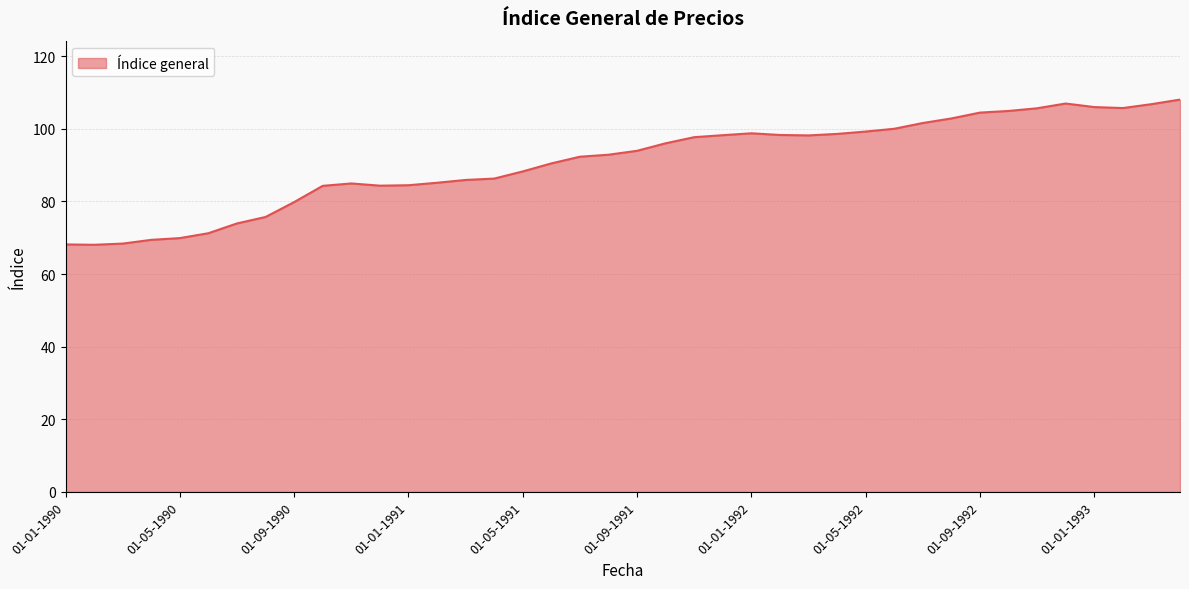

What is the difference between the maximum and minimum values?

40.0